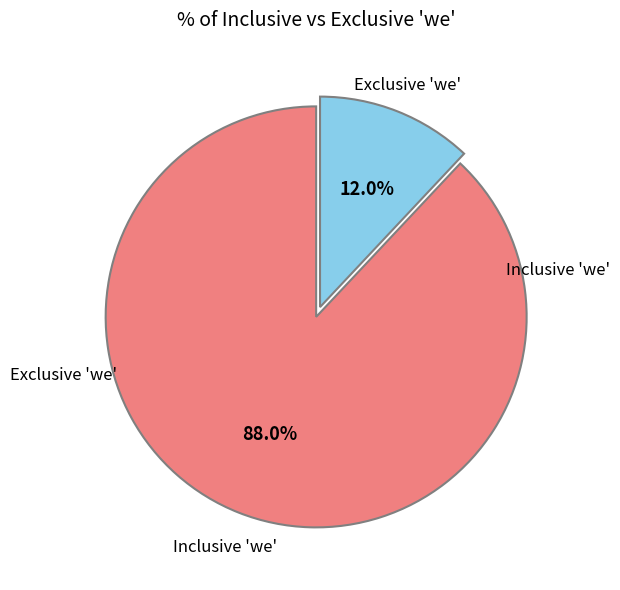

True or false: Inclusive 'we' accounts for 88% of the total.

True